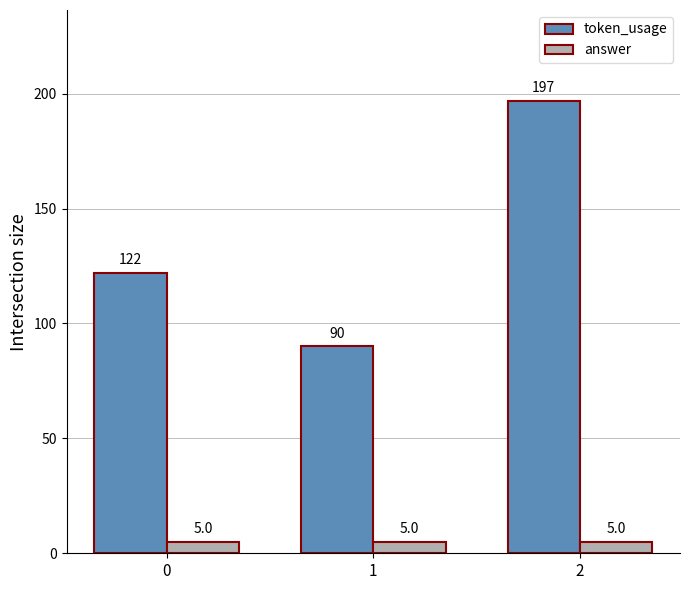

Are the bars grouped side by side (vs. stacked)?

Yes